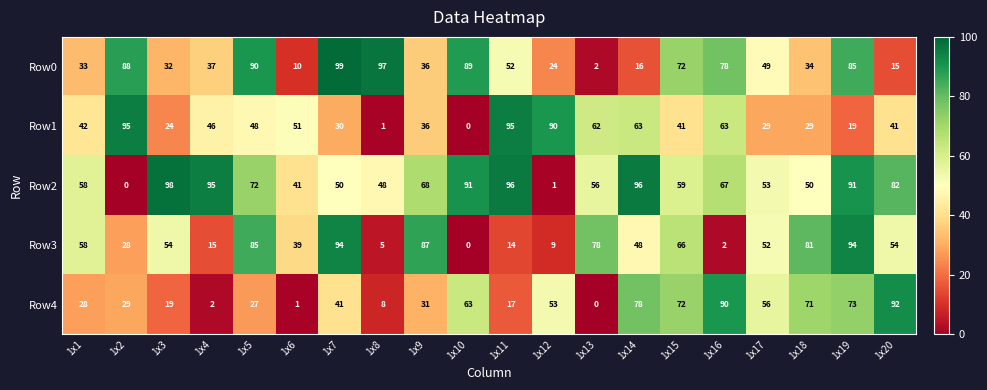

Is it true that Row0 equals 11 at 1x4?

False